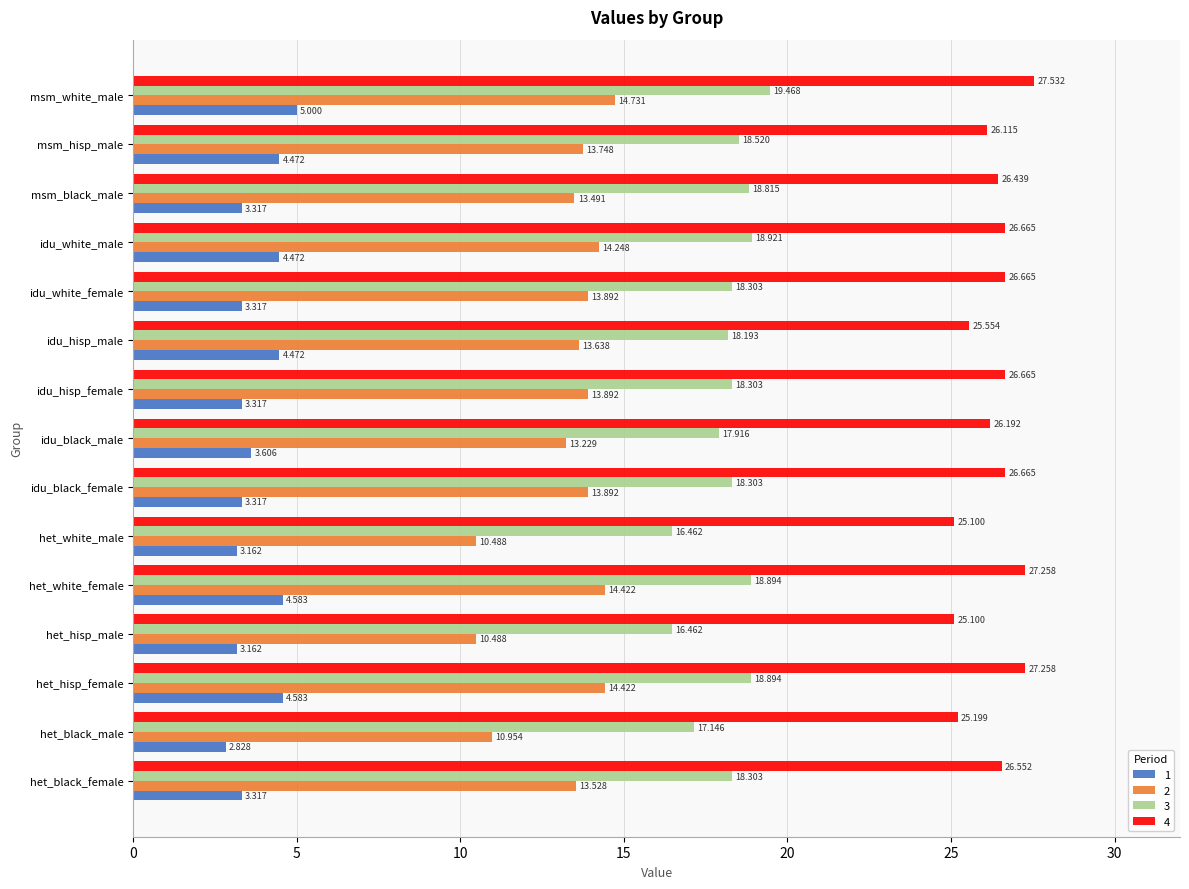

Where is 4 nearest to the value 26?

msm_hisp_male